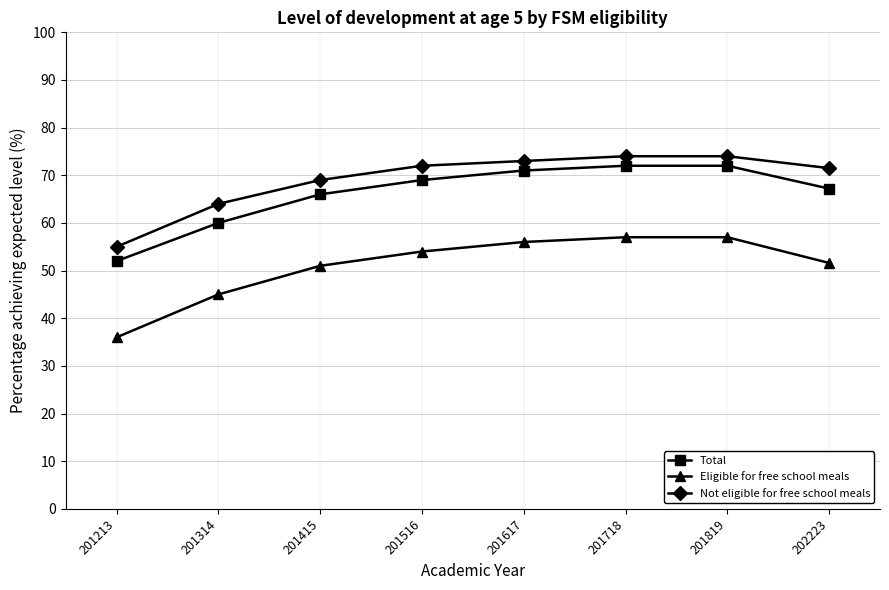

What is the sum of all Eligible for free school meals values?

407.6